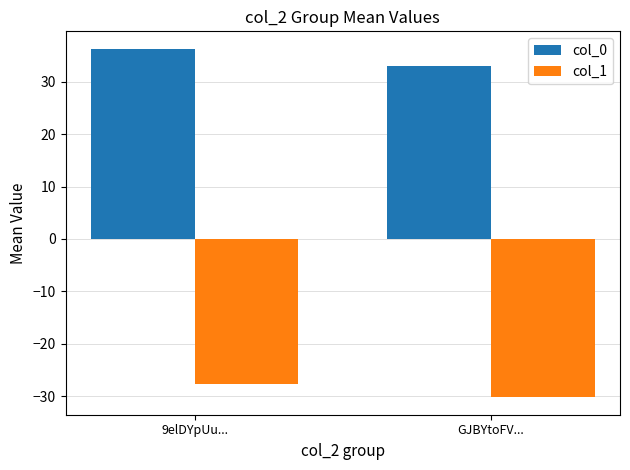

The col_0 series shows 36.2 at 9elDYpUu.... True or false?

True